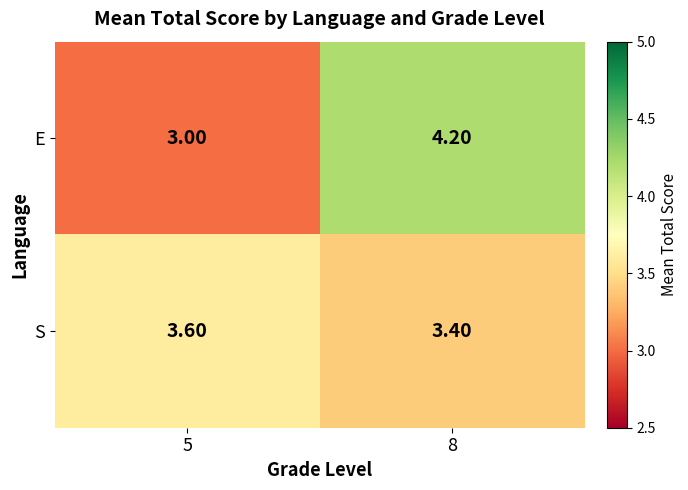

Rank the series by their maximum value, from lowest to highest.

S, E